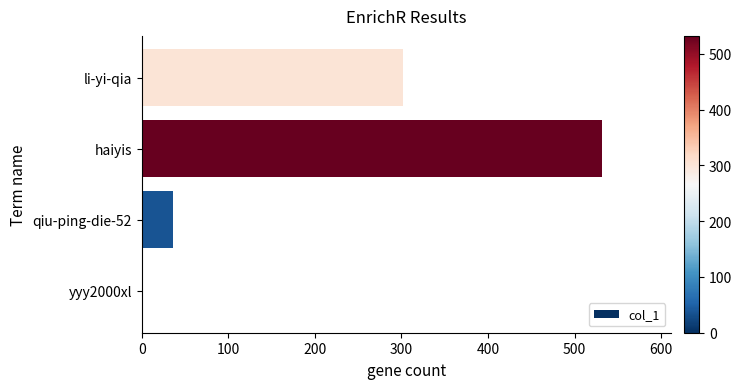

What is the change in value from haiyis to li-yi-qia?

-230